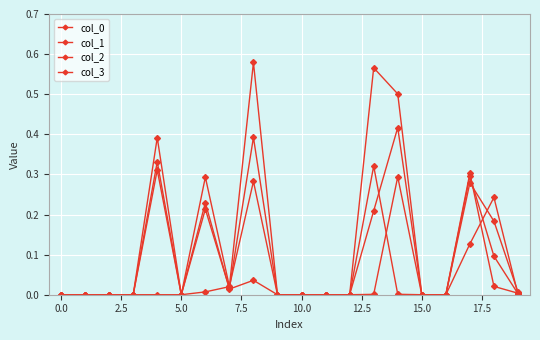

After their last crossing, which series has the higher values: col_2 or col_0?

col_0